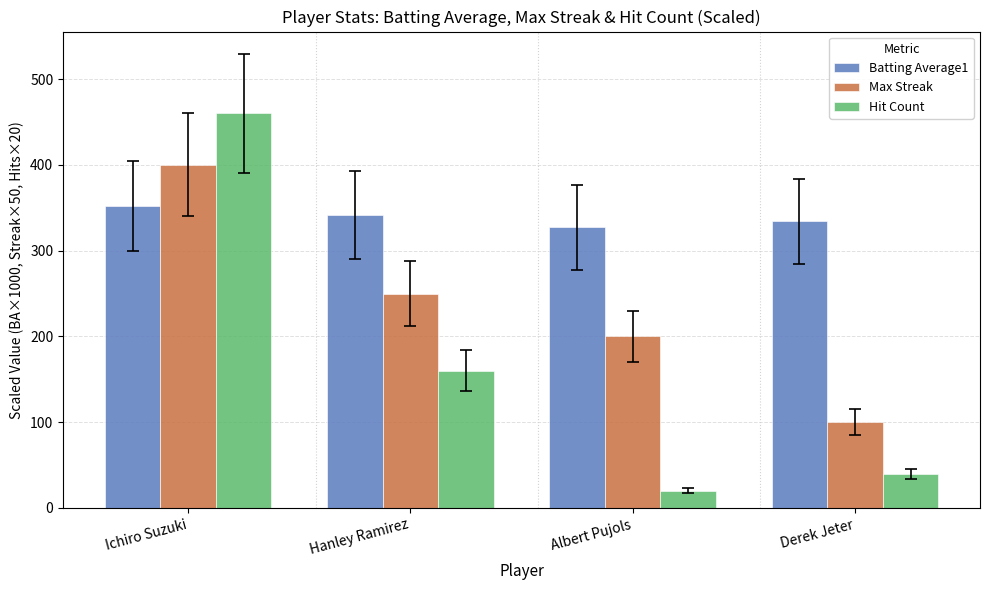

Which series changed the most between Albert Pujols and Derek Jeter?

Max Streak